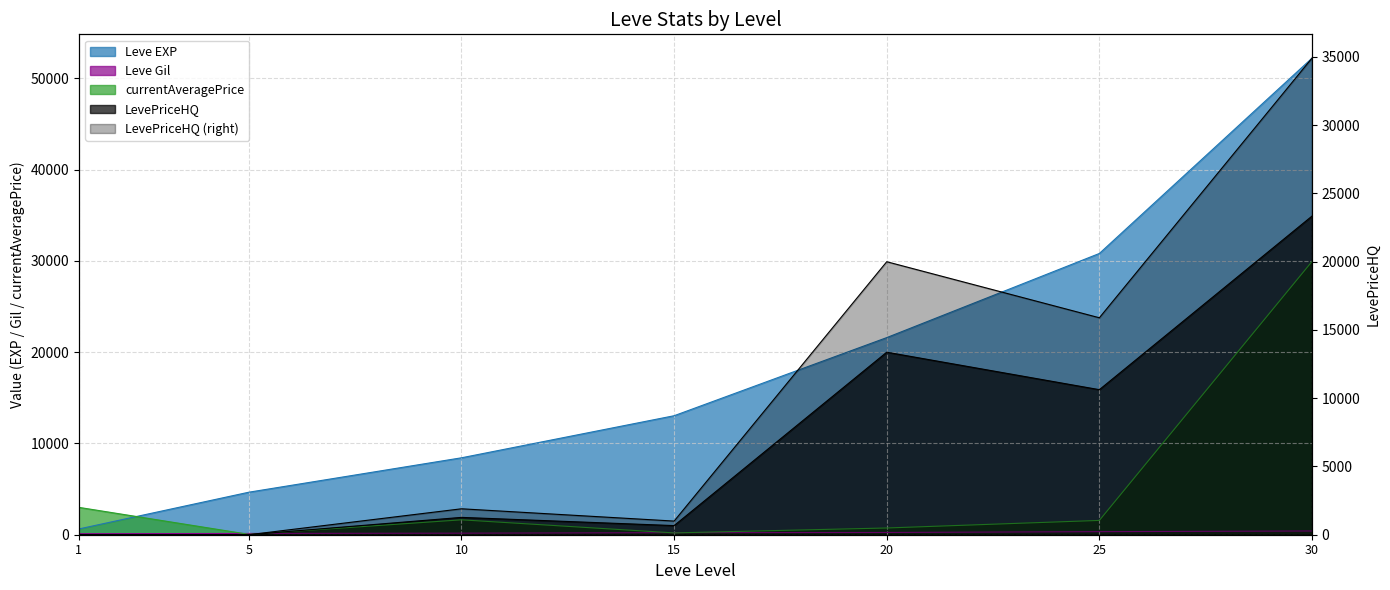

True or false: LevePriceHQ and currentAveragePrice intersect in this chart.

True